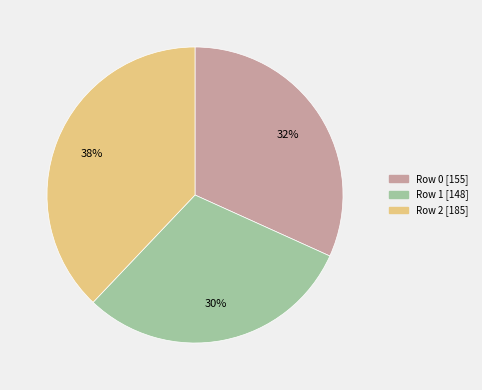

What is the ratio of the value at Row 2 to the value at Row 0?

1.2